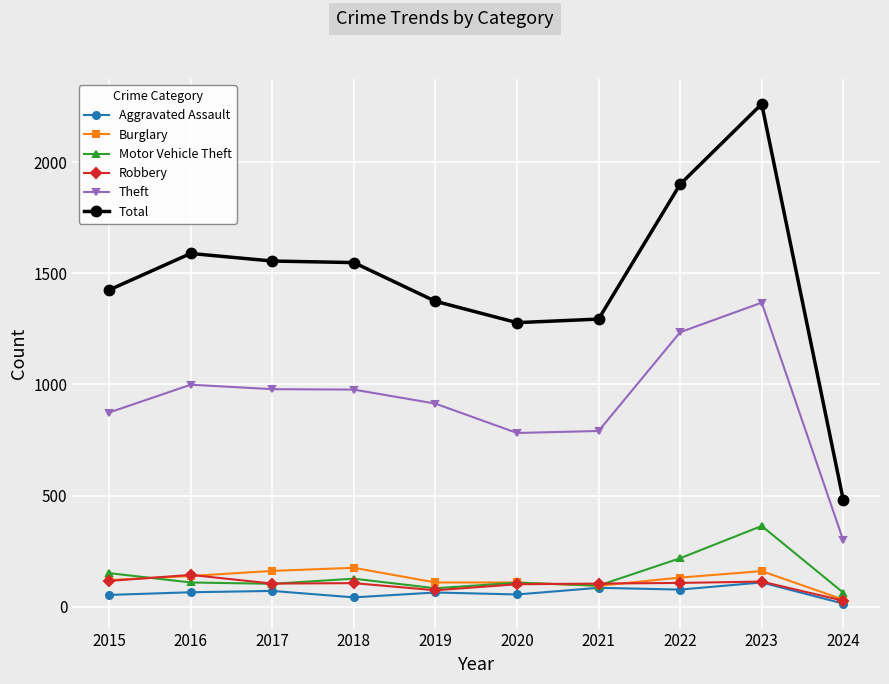

What are all the series names shown in the legend?

Aggravated Assault, Burglary, Motor Vehicle Theft, Robbery, Theft, Total